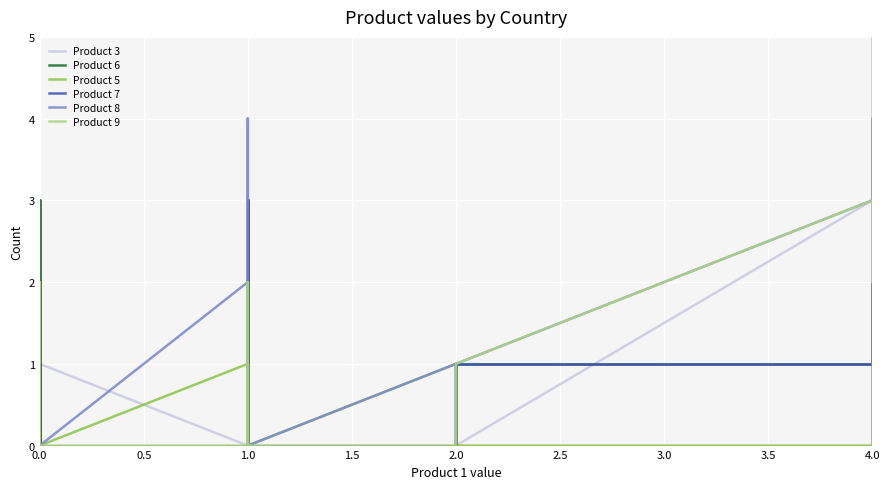

What are all the series names shown in the legend?

Product 3, Product 6, Product 5, Product 7, Product 8, Product 9